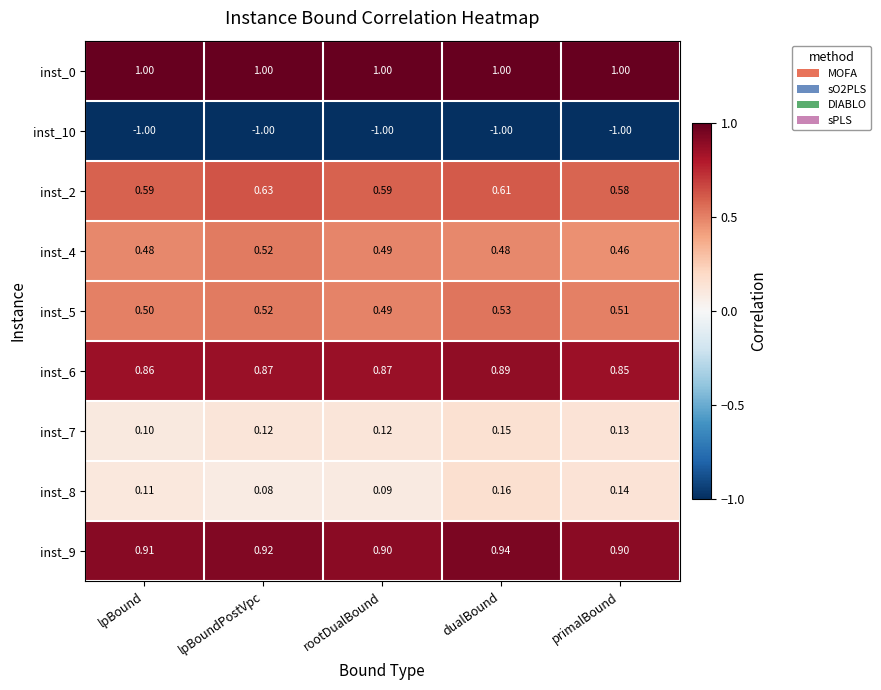

What is the total value across all series at dualBound?

3.8